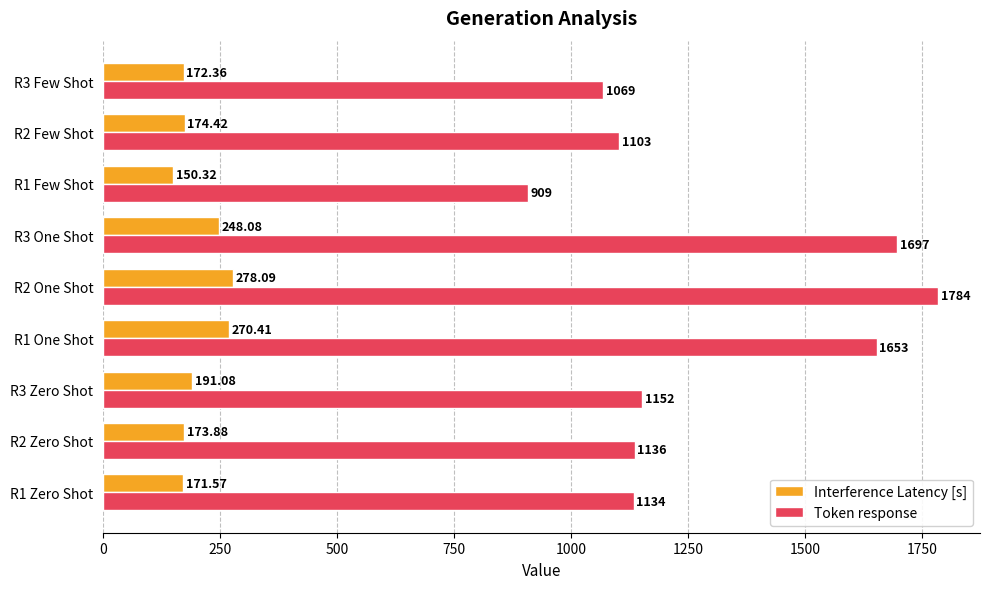

Which series has the widest spread of values?

Token response